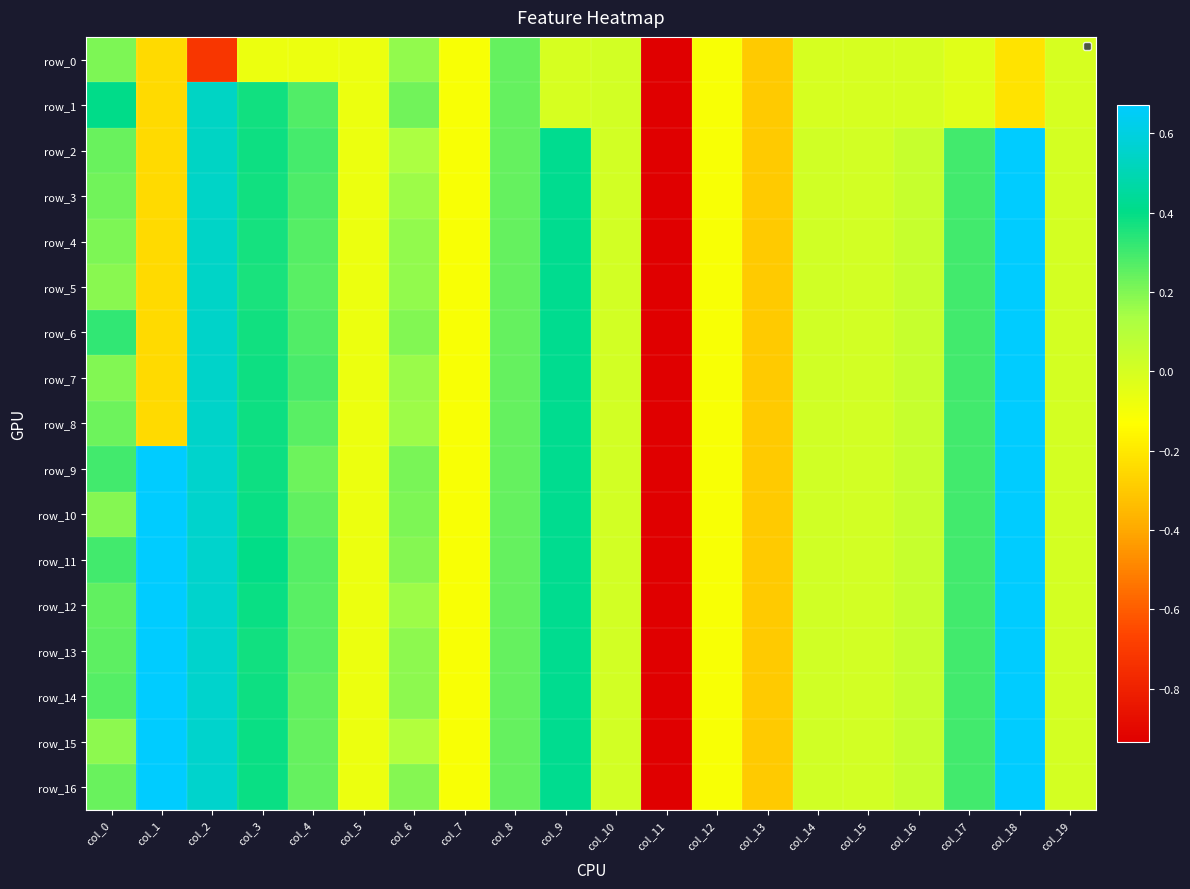

How many data points in row_9 are above 0?

15